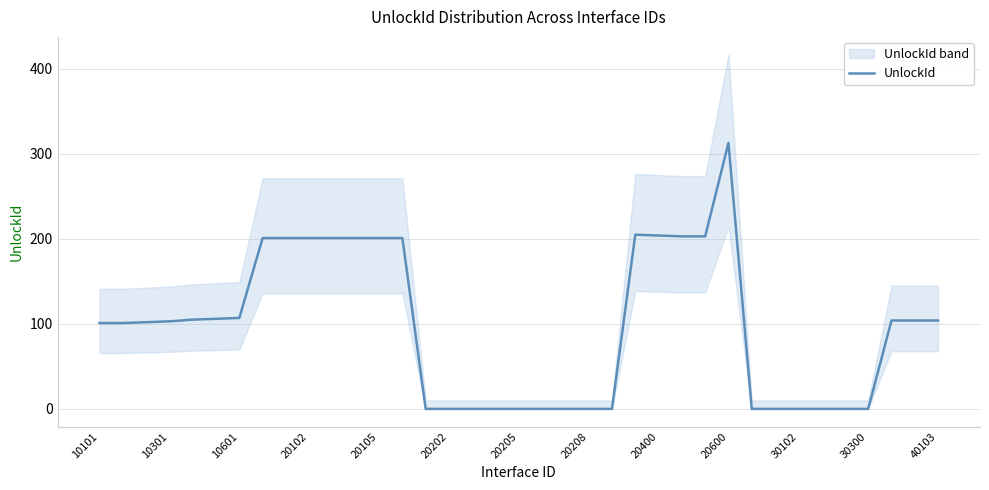

What is the difference between the maximum and minimum values?

313